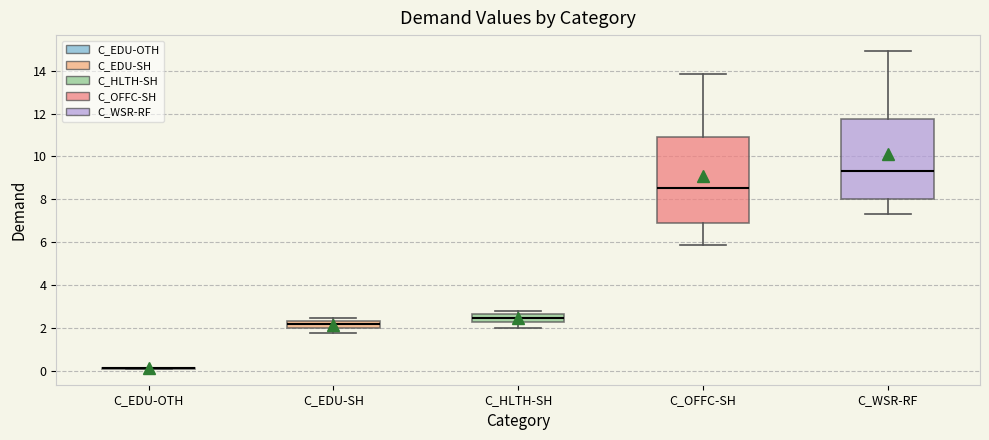

Reading left to right, read every box against the y-axis: the position of its median line, the range the box covers, and the ends of its whiskers. The values are not printed on the chart, so give them approximately, as read against the axis.

C_EDU-OTH: box collapsed to a line at 0.0, whiskers 0.0 to 0.2
C_EDU-SH: median 2.2, box 2.0 to 2.4, whiskers 1.8 to 2.4 (just above the box's upper edge)
C_HLTH-SH: median 2.4, box 2.2 to 2.6, whiskers 2.0 to 2.8
C_OFFC-SH: median 8.6, box 6.8 to 11.0, whiskers 5.8 to 13.8
C_WSR-RF: median 9.4, box 8.0 to 11.8, whiskers 7.4 to 15.0